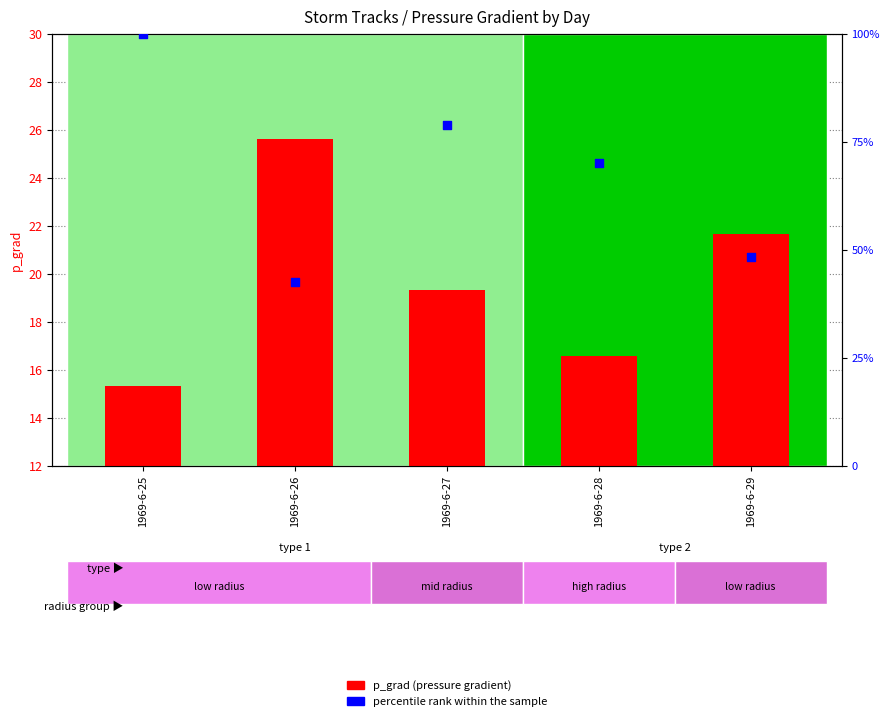

Which series has the widest spread of Y values?

percentile rank within the sample